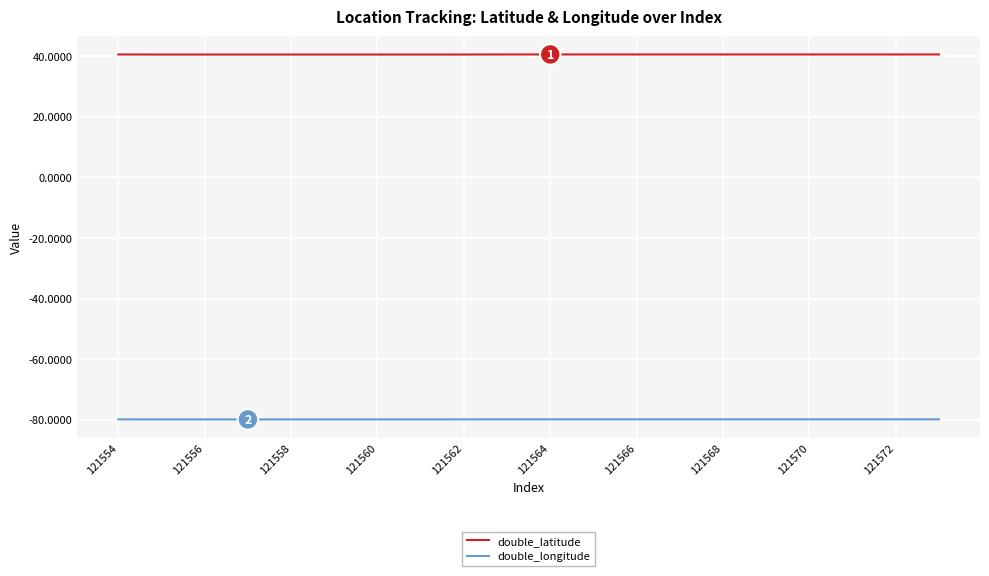

Which series has the largest total across all categories?

double_latitude